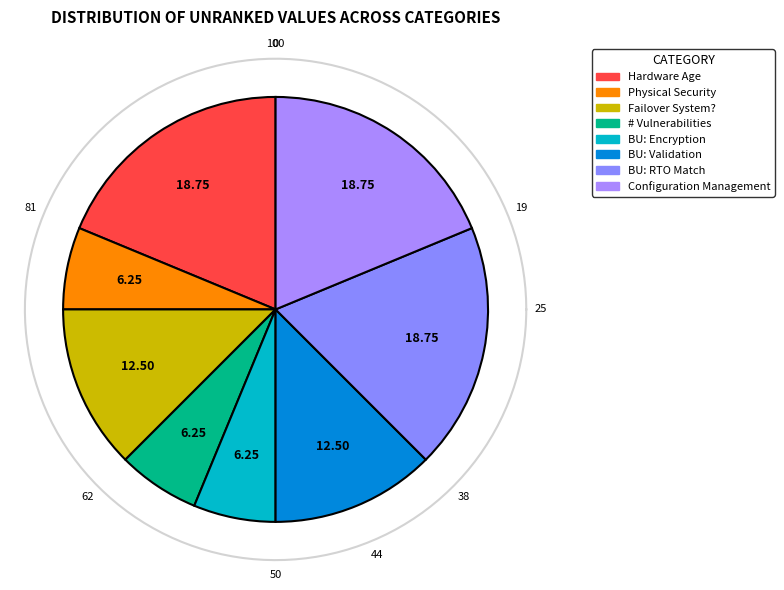

Does Physical Security represent more than half of the total?

No